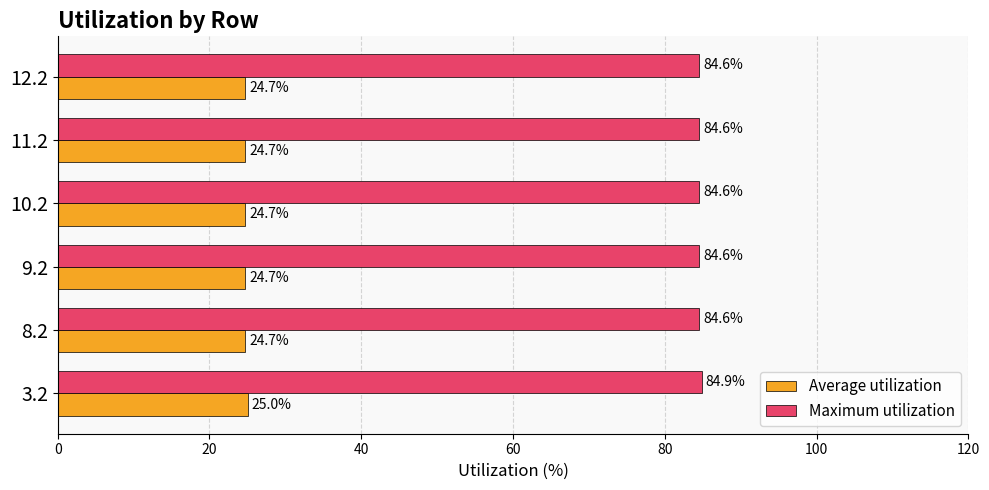

What is the difference between the highest and lowest values at 12.2?

59.9